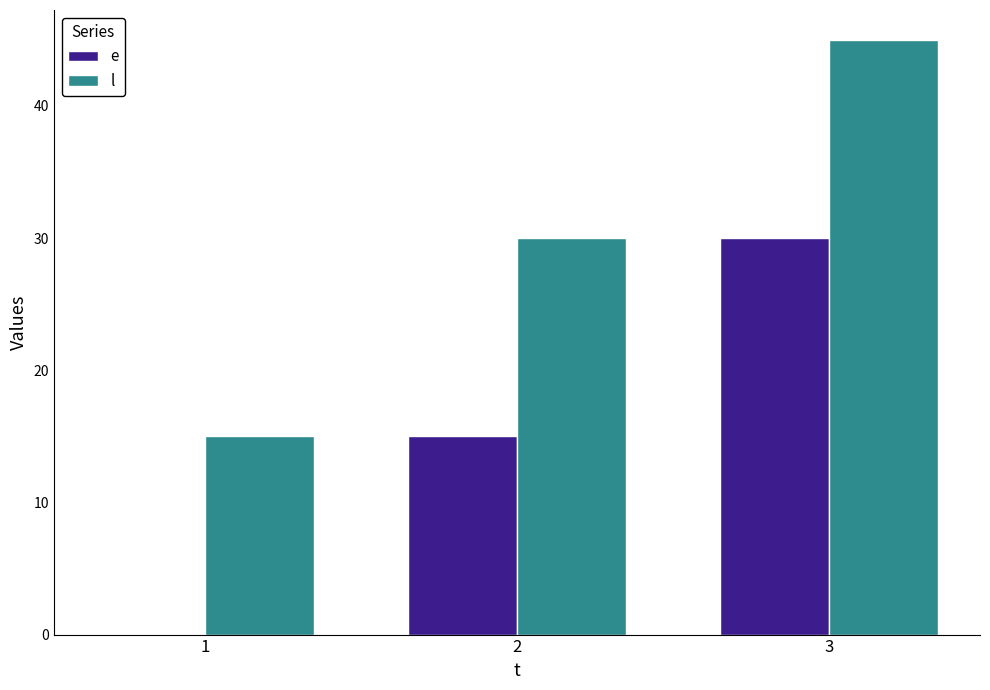

True or false: l has a value of 30 at 2.

True